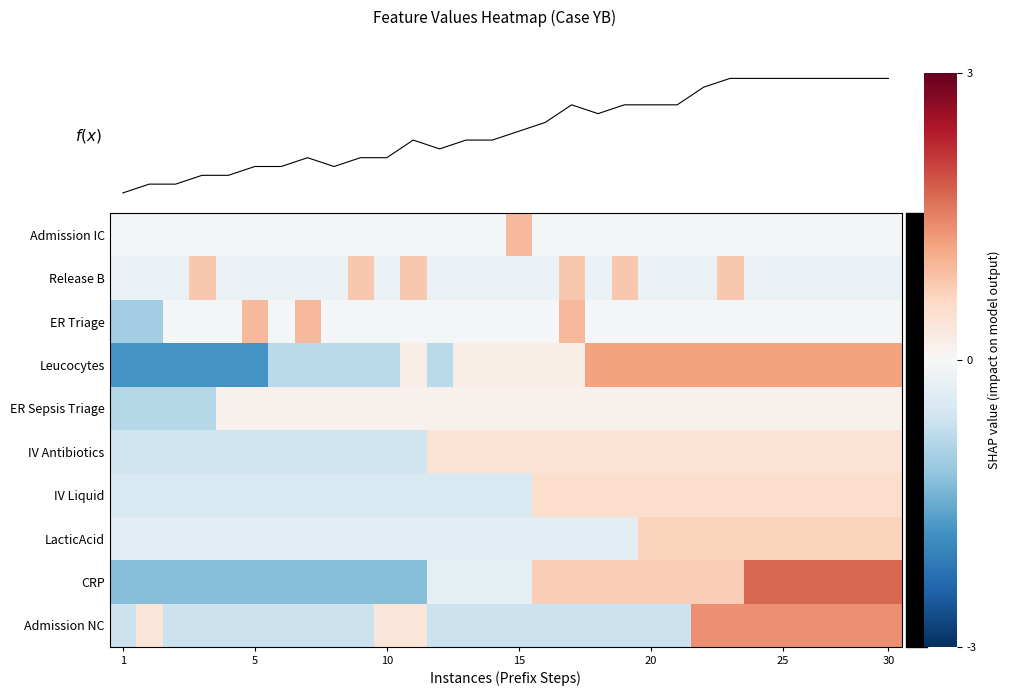

What is the smallest value displayed?

-1.8